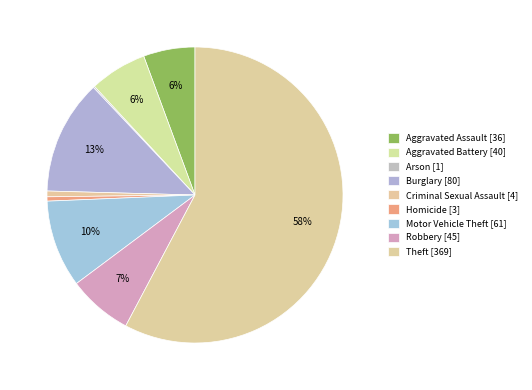

Does Theft represent more than half of the total?

Yes